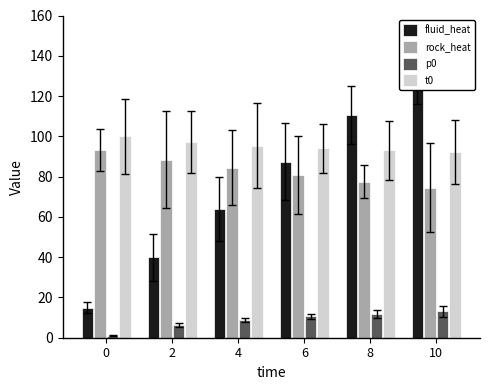

Reading left to right, what are all the values shown in this chart?

fluid_heat: 15.0	39.9	63.9	87.5	110.7	133.7
rock_heat: 93.3	88.4	84.3	80.8	77.6	74.6
p0: 1.0	6.2	8.8	10.6	11.9	13.1
t0: 100.0	97.2	95.4	94.0	93.0	92.1